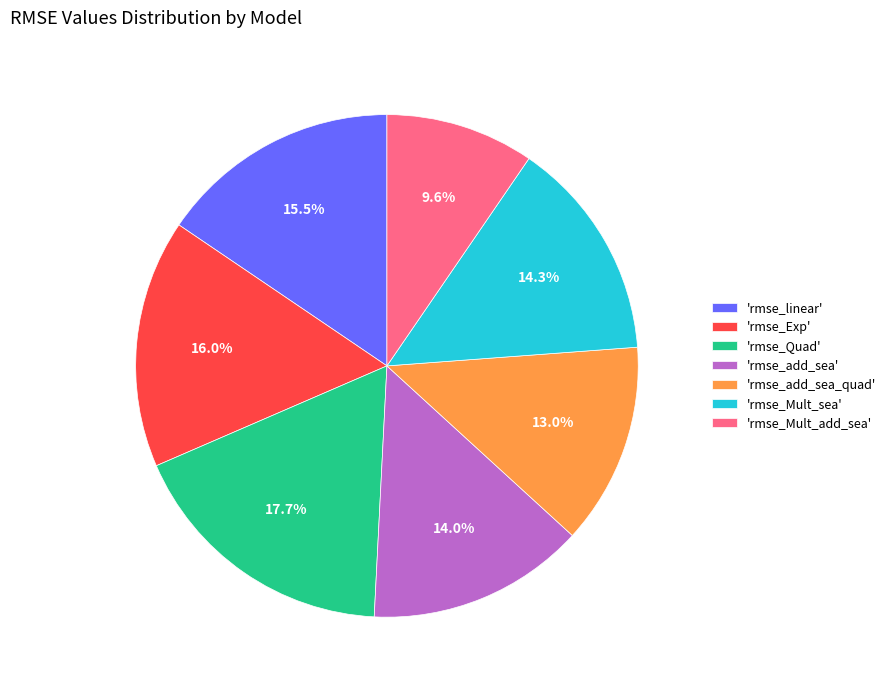

What portion of the pie excludes 'rmse_add_sea'?

86.0%